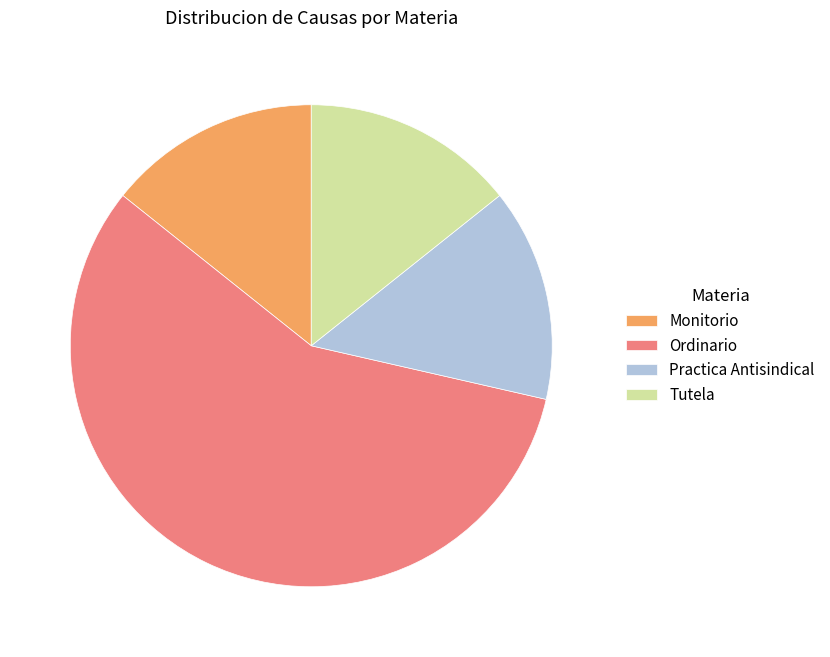

Is the sum of Practica Antisindical and Ordinario greater than half?

Yes